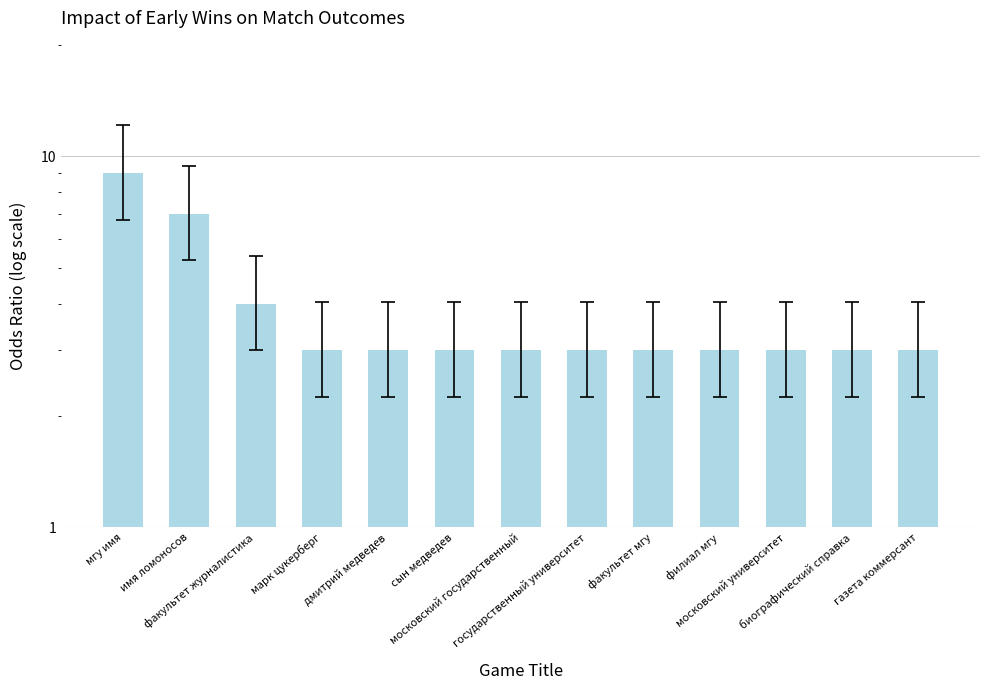

How many bars are there in total?

13